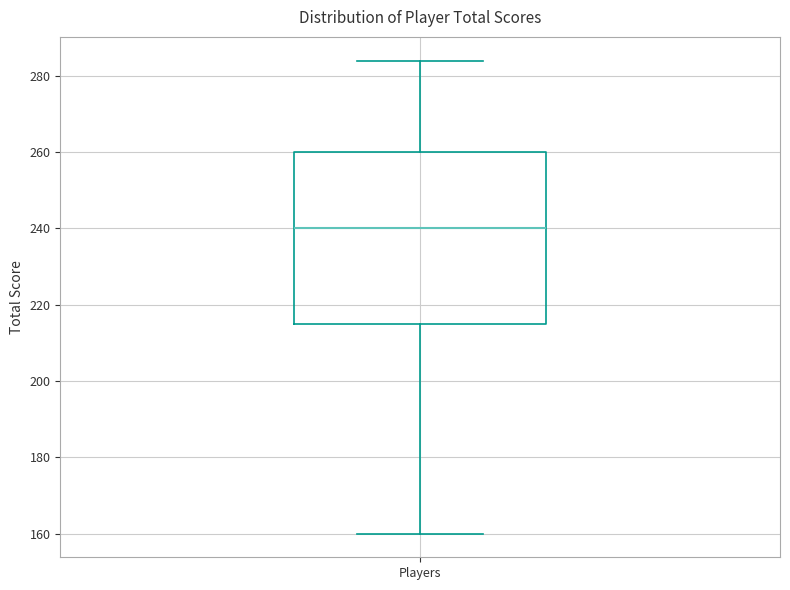

Where is the upper edge of the box for Players on the y-axis? The values are not printed on the chart, so give them approximately, as read against the axis.

260